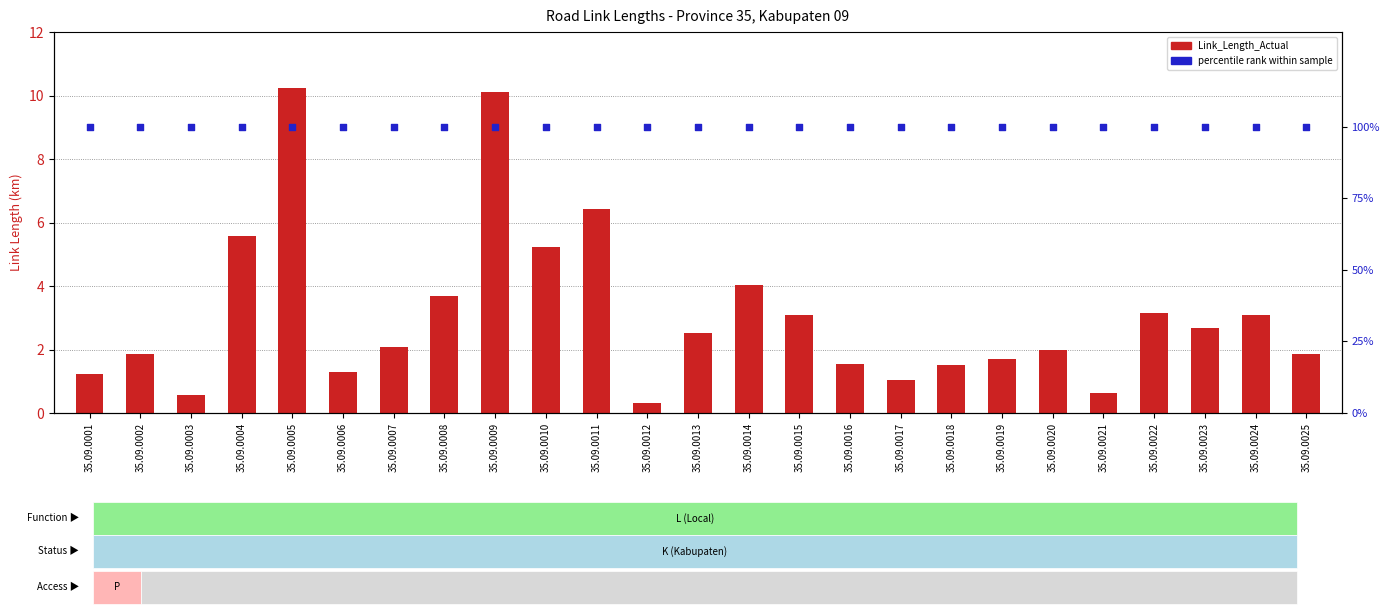

What are all the series names shown in the legend?

Link_Length_Actual, percentile rank within sample